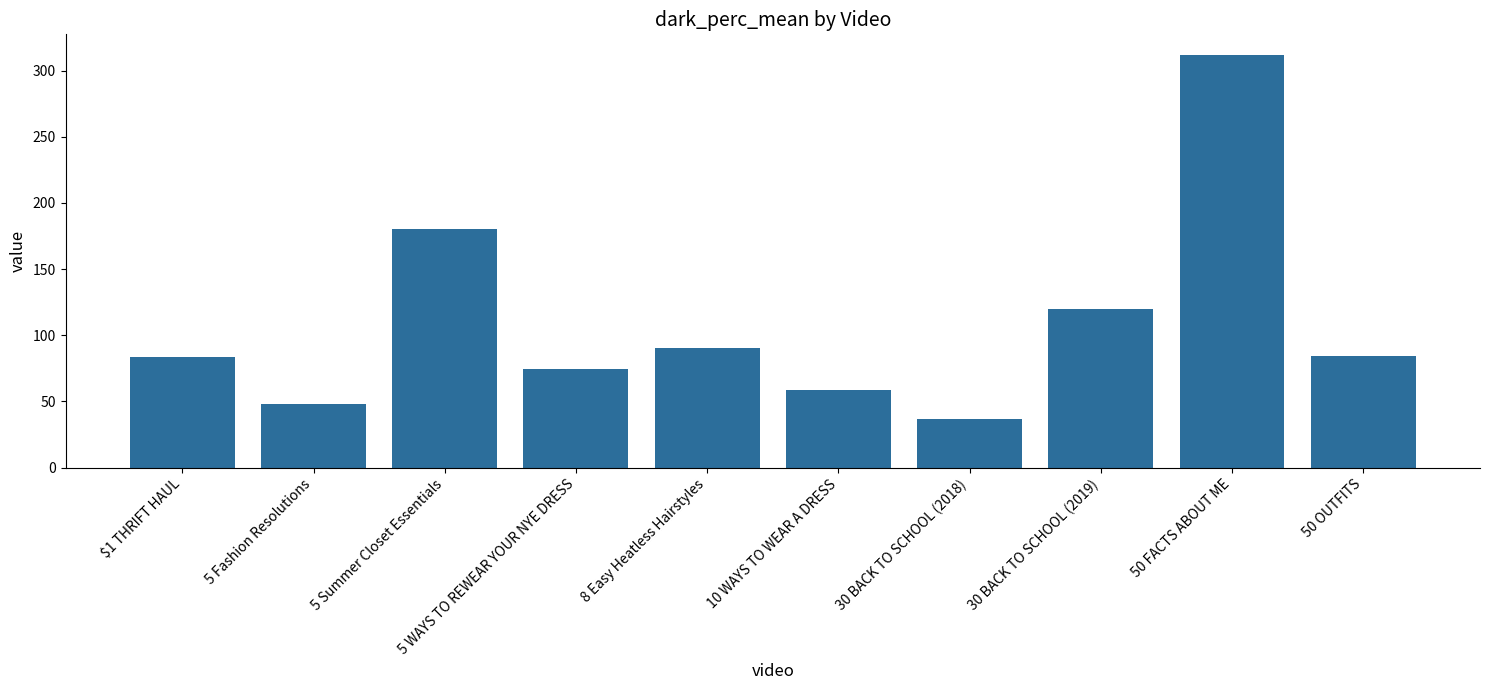

What is the value of the 7th bar from the left?

36.7